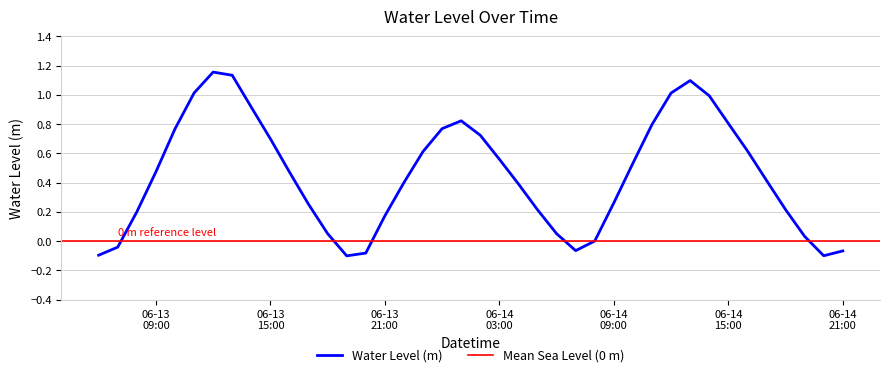

At which category does the chart reach its minimum across all series?

2024-06-13 19:00:00